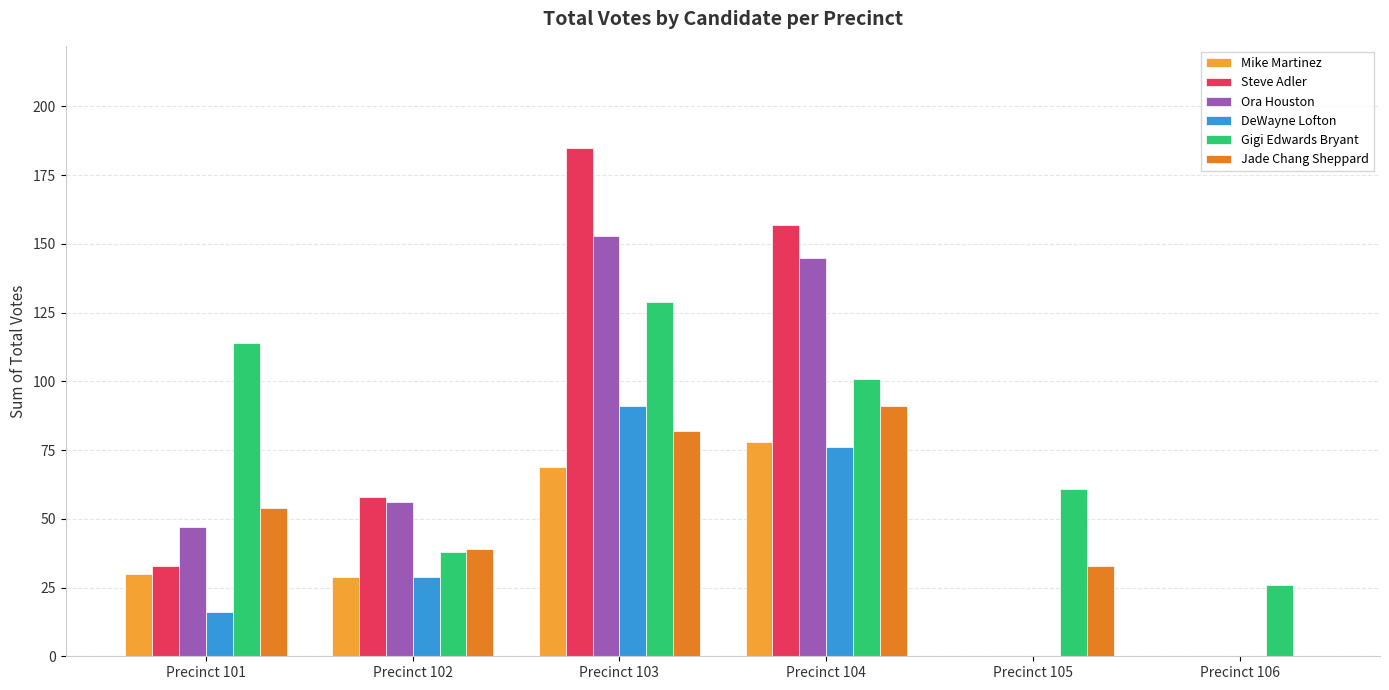

What is the sum of all Steve Adler values?

433